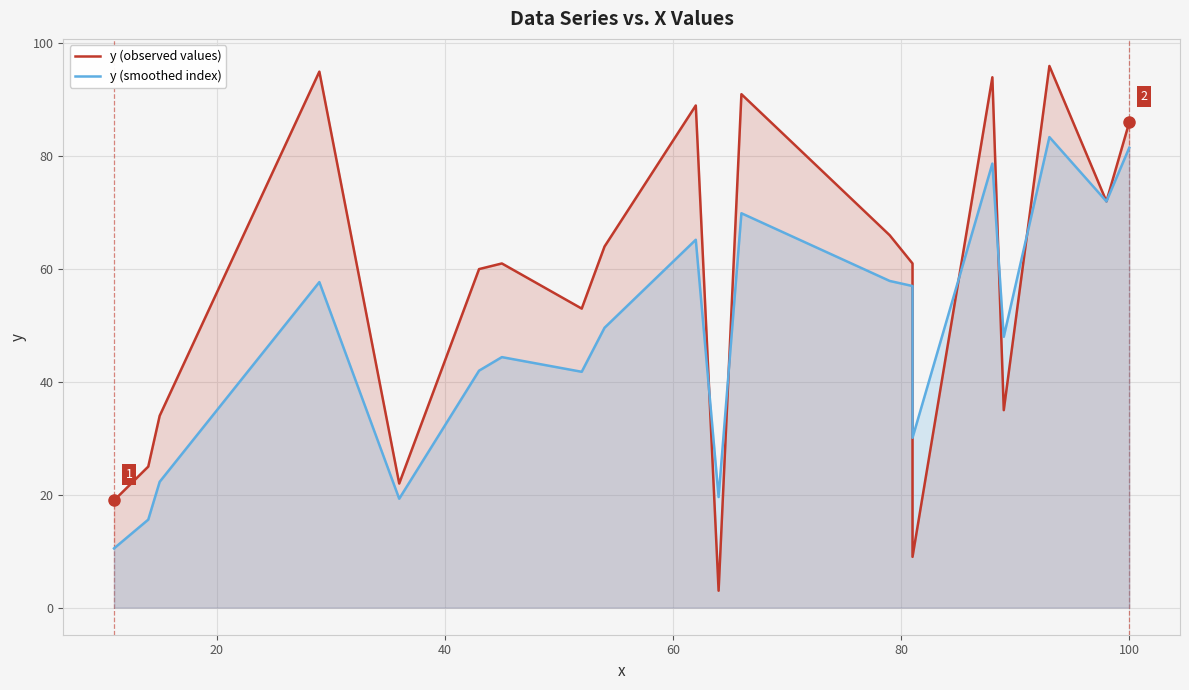

What is the average value of the y (observed values) series?

56.8